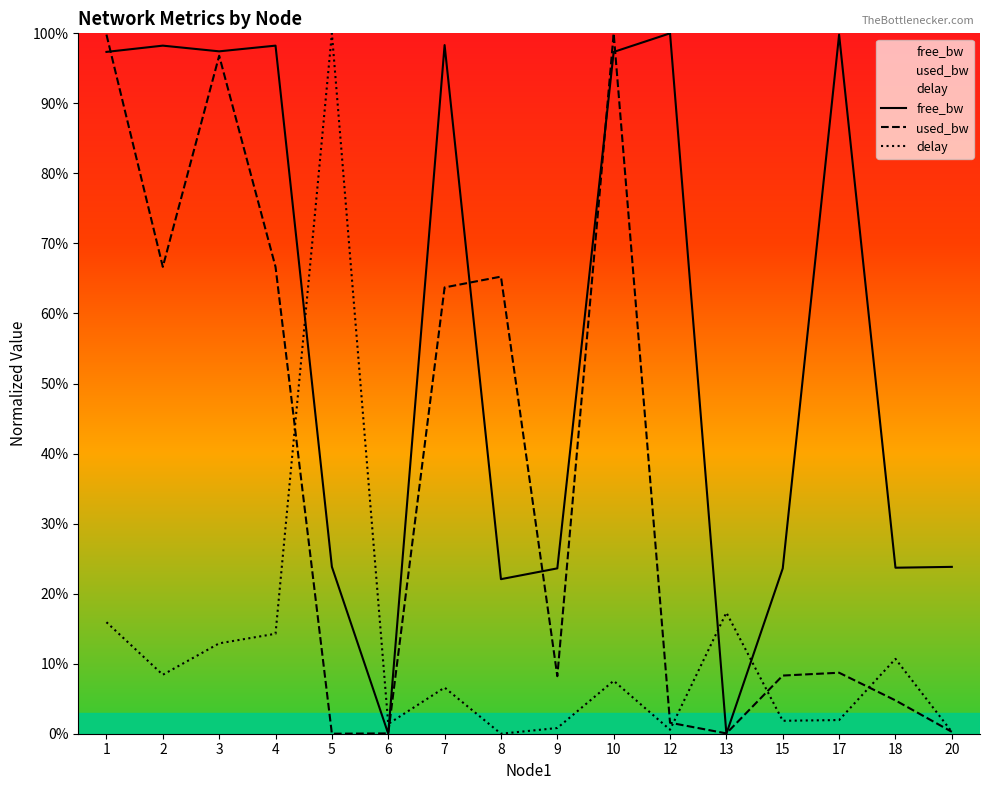

Where does the used_bw series first go above 8?

1